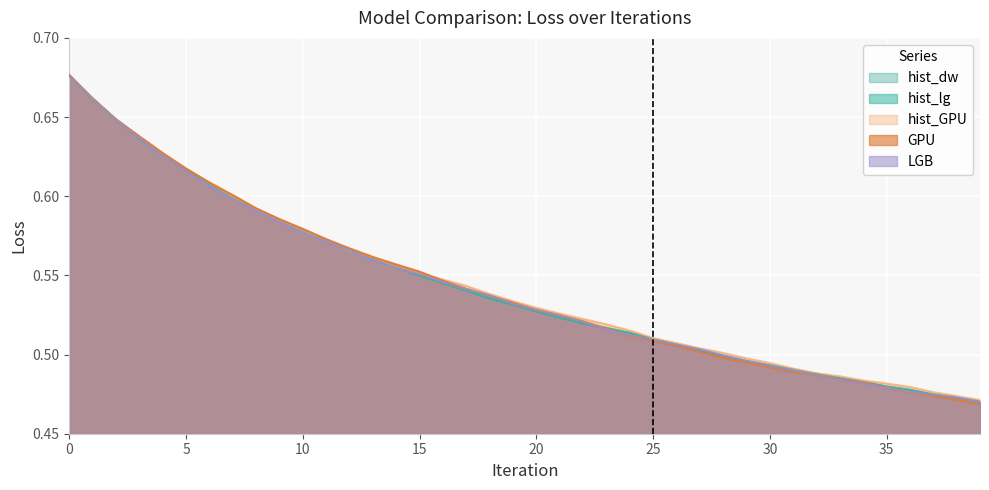

At which label does hist_GPU reach its minimum?

39